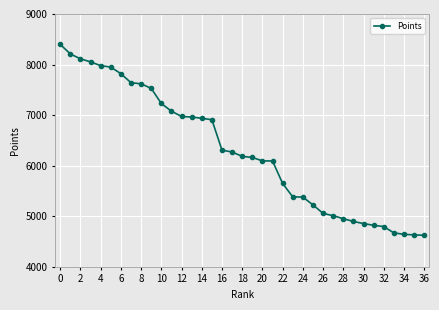

What is the maximum value shown in the chart?

8398